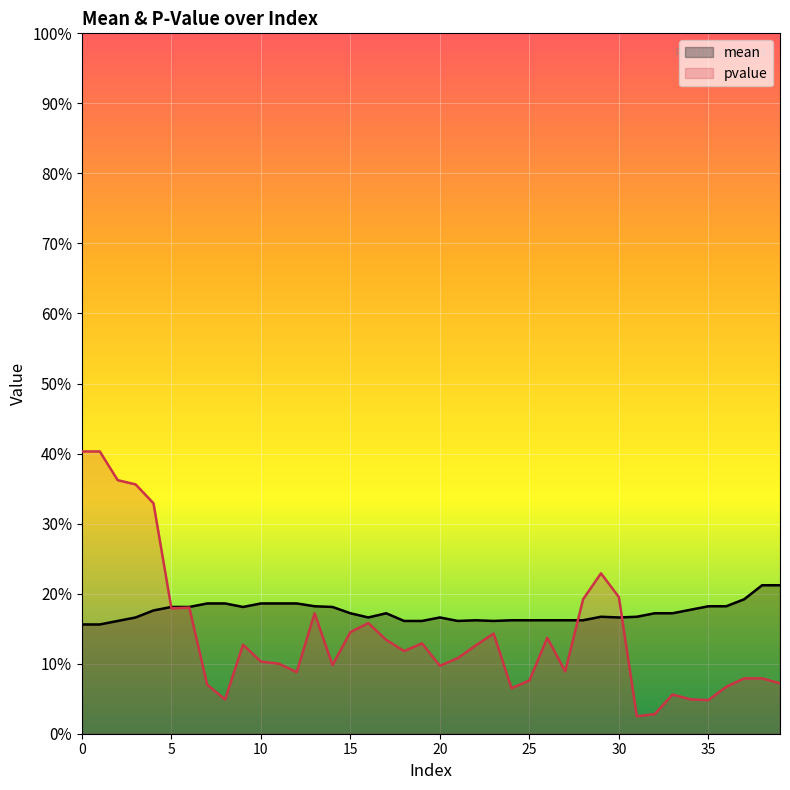

The value of pvalue at 9 is 0.2. True or false?

False